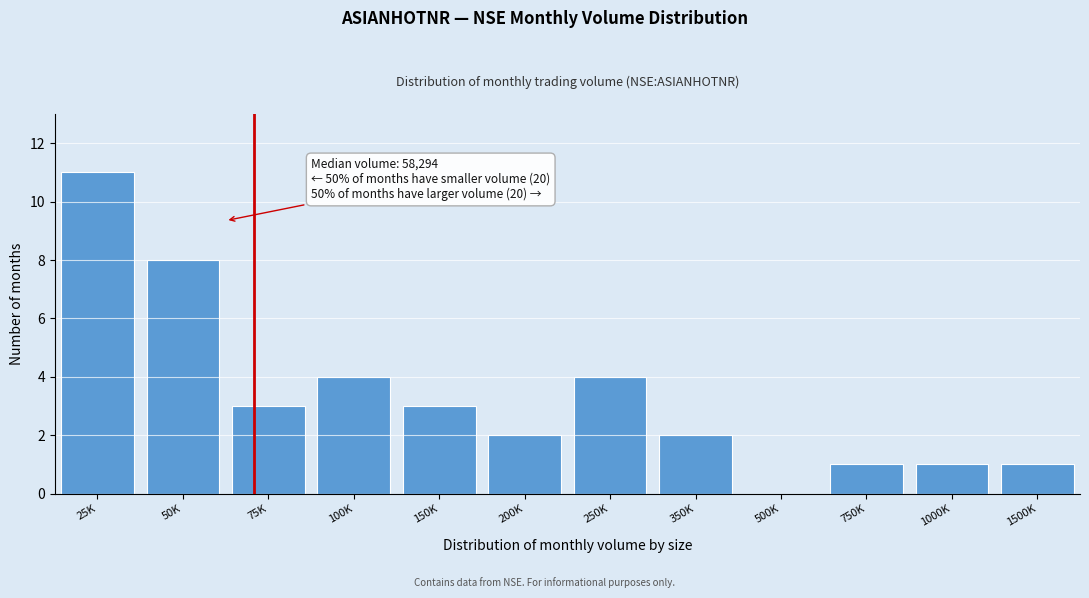

Reading right to left, list all the values displayed in this chart.

1500K=1	1000K=1	750K=1	500K=0	350K=2	250K=4	200K=2	150K=3	100K=4	75K=3	50K=8	25K=11